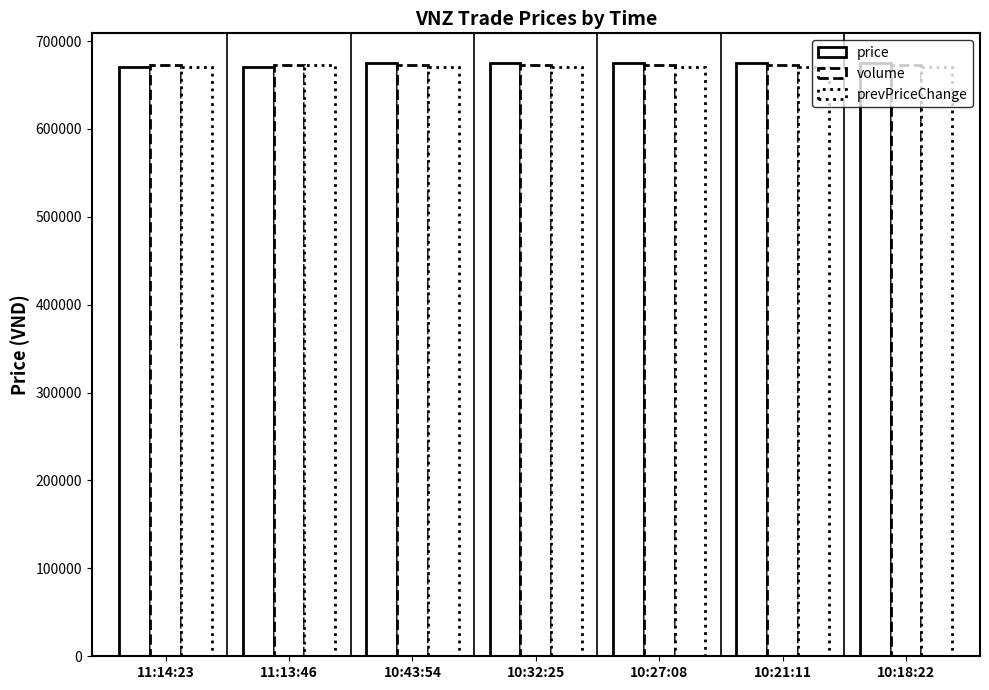

How many categories are shown in the chart?

7